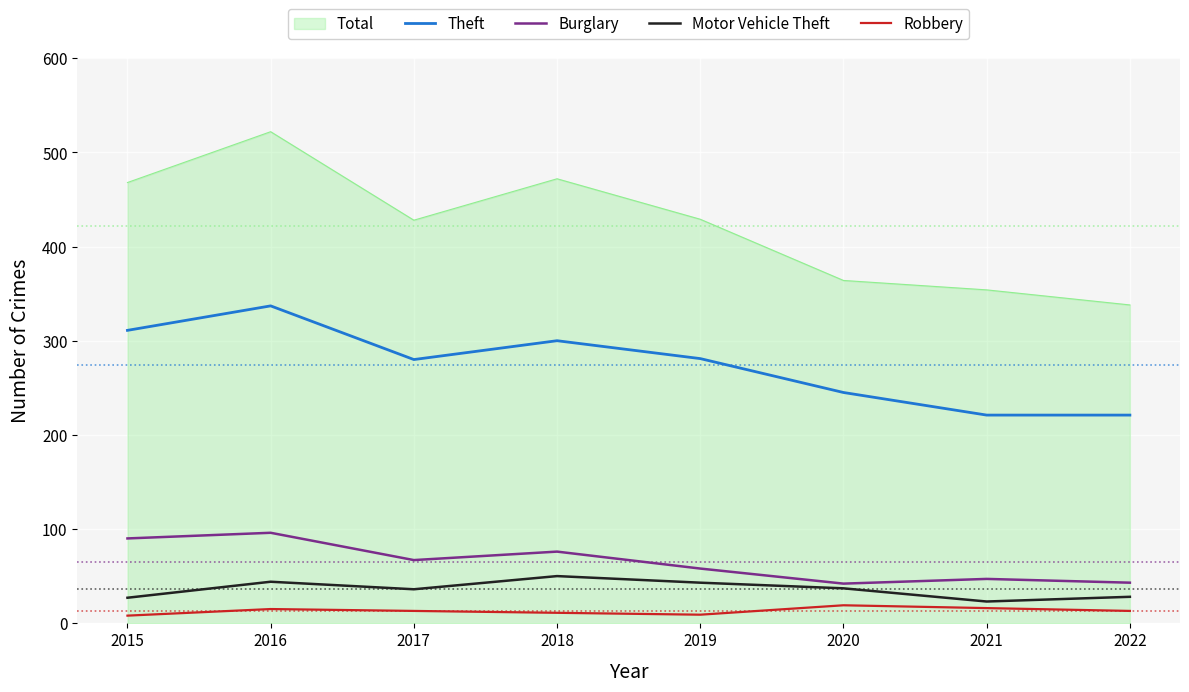

What is the difference between the second highest and minimum values in the Theft series?

90